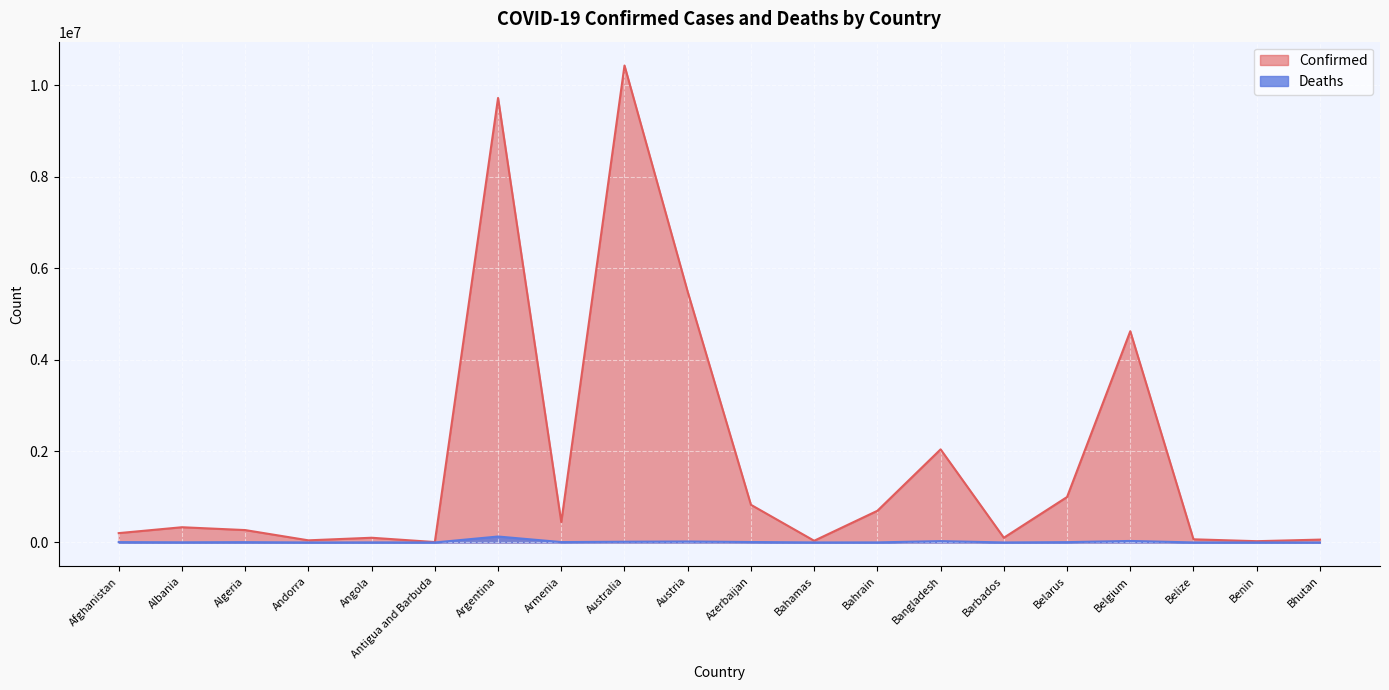

True or false: Deaths and Confirmed cross at least once.

False